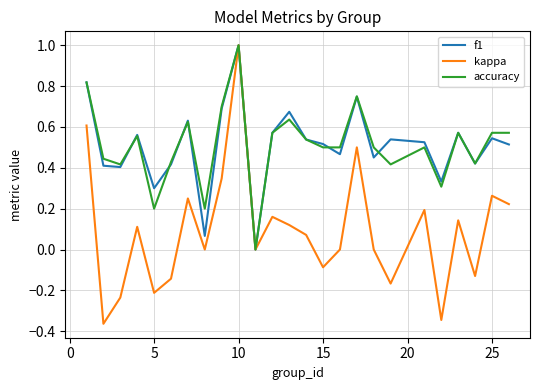

How many lines are shown in the chart?

3